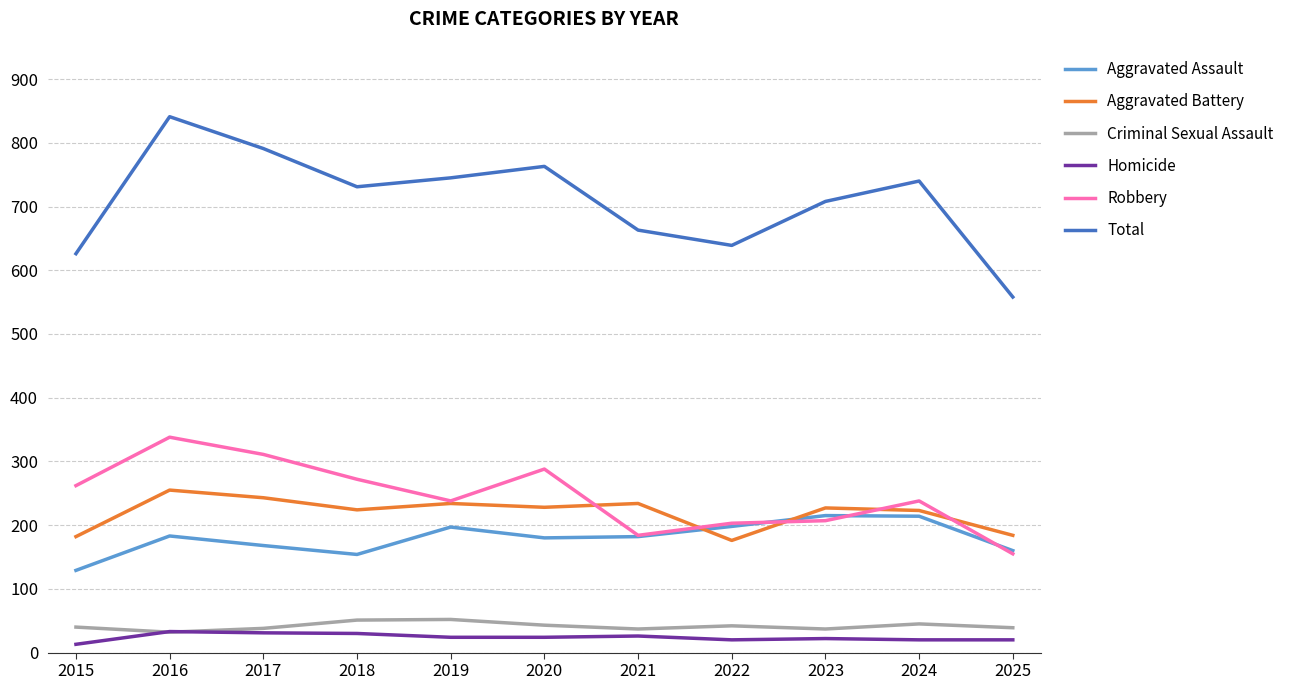

What is the total value across all series at 2020?

1526